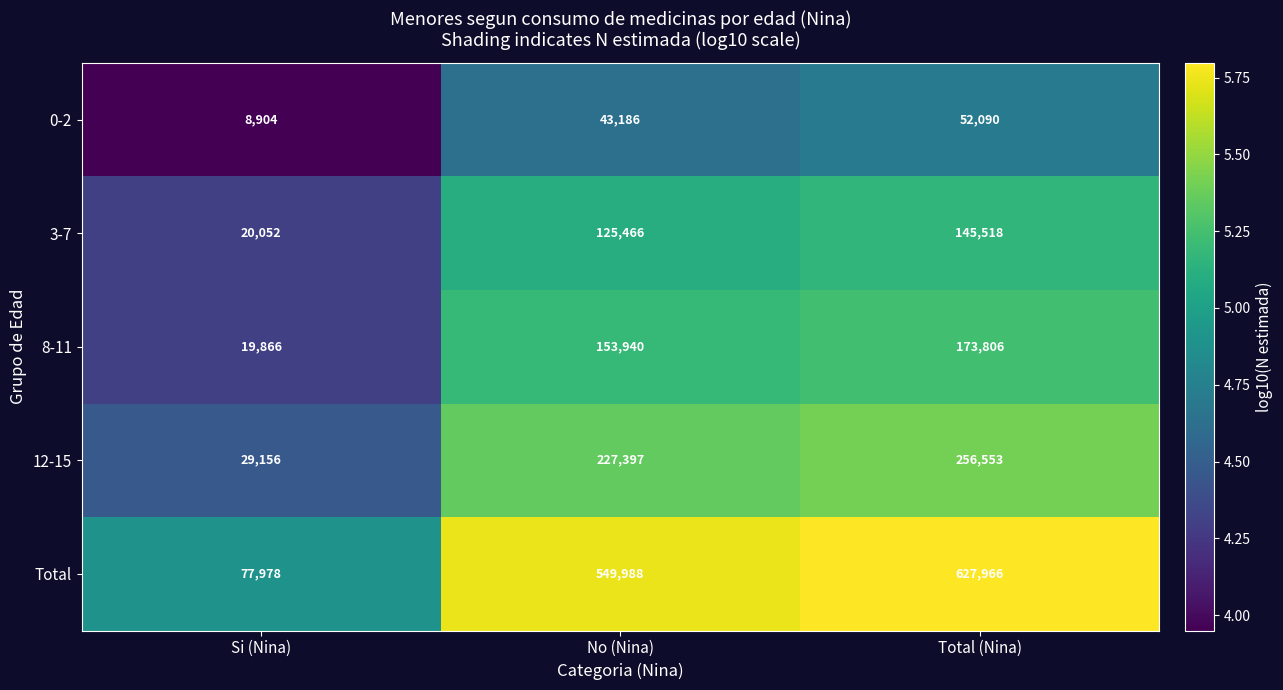

Is the value of 3-7 at Total (Nina) greater than the value of 12-15 at Si (Nina)?

Yes